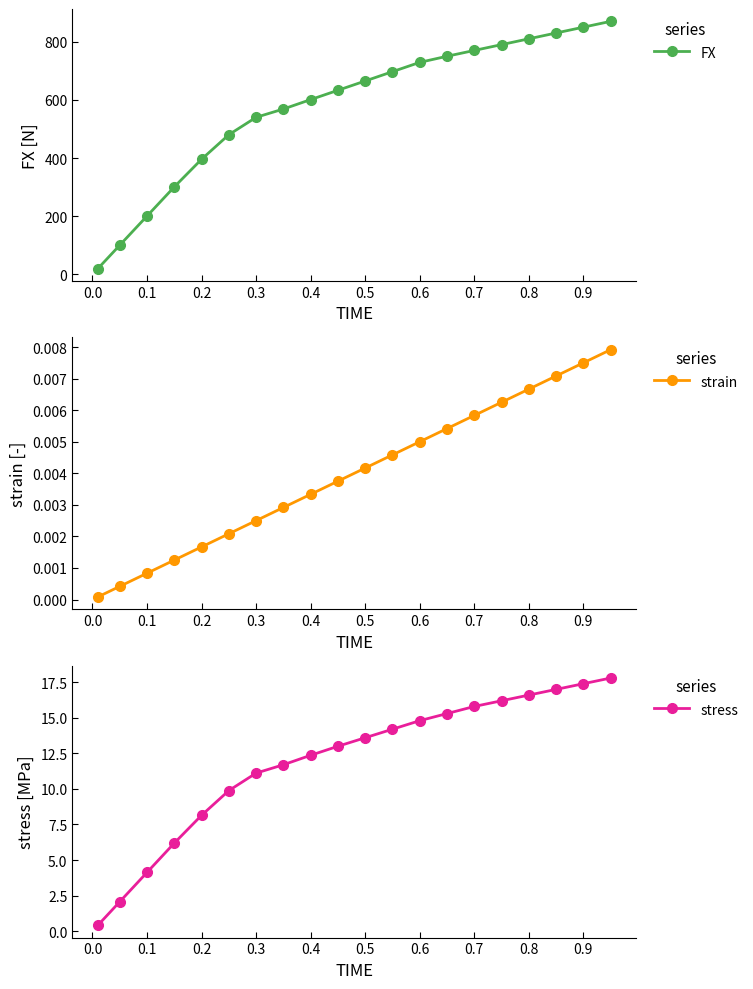

What is the maximum value for FX?

870.0